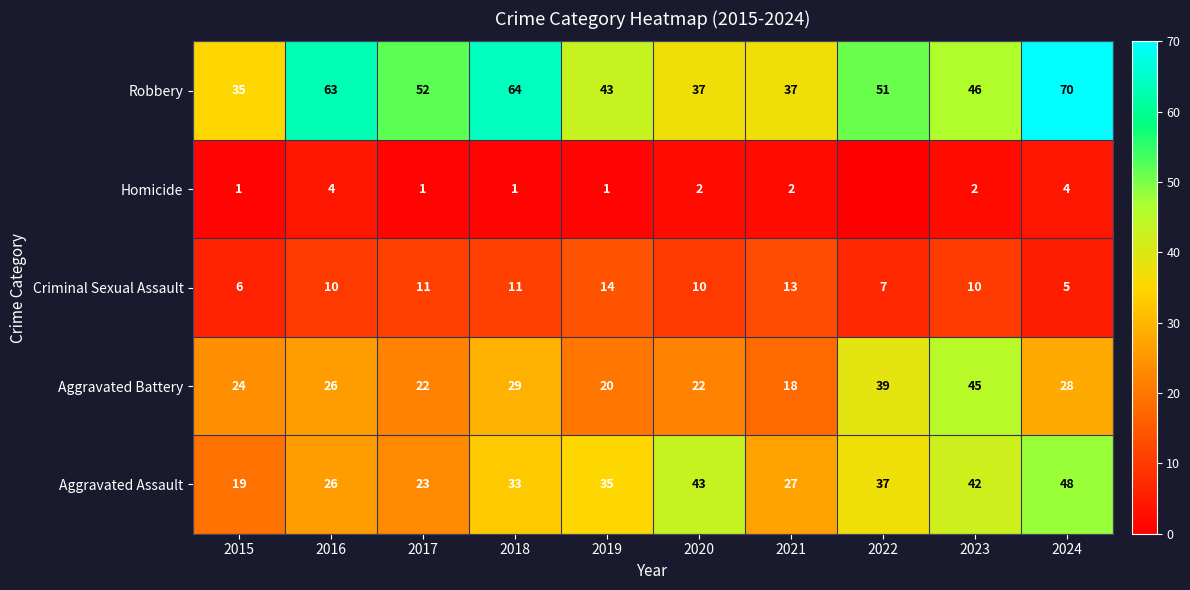

What is the sum of all Aggravated Assault values?

333